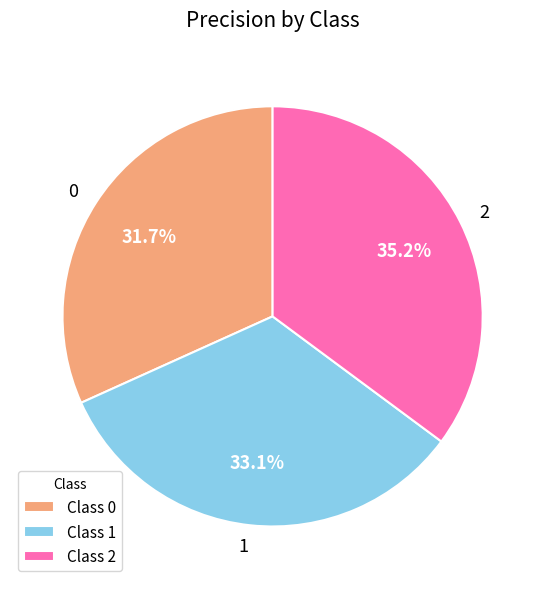

What percentage do 2 and 1 together represent?

68.3%